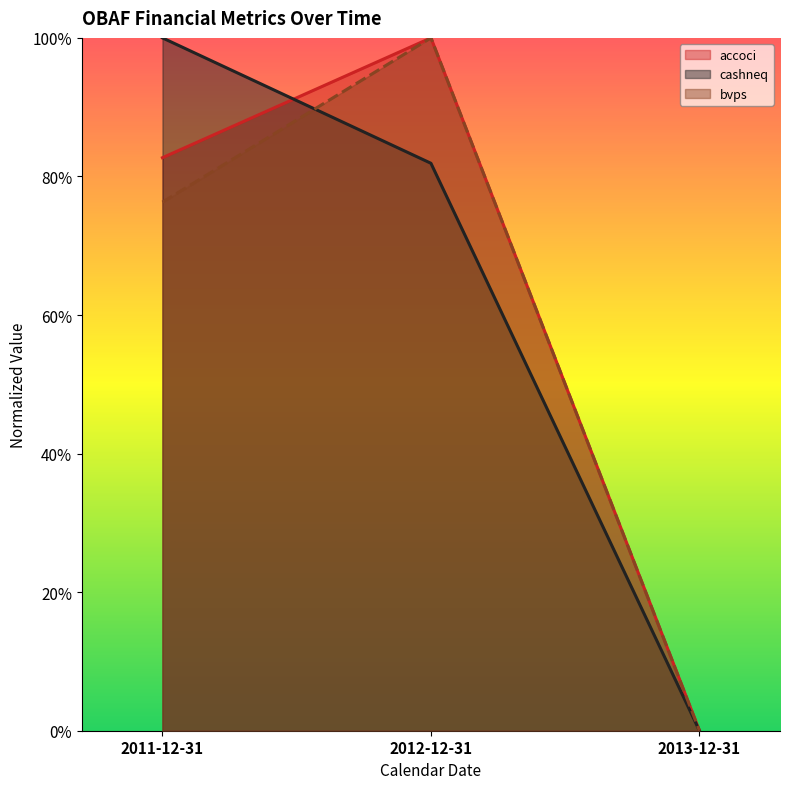

True or false: bvps has a value of 0.8 at 2011-12-31.

True